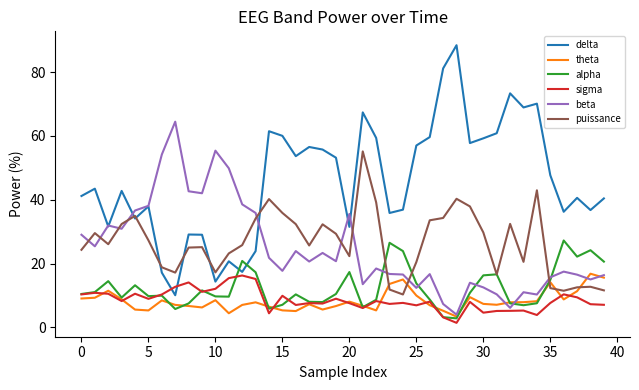

Which series has the largest total across all categories?

delta